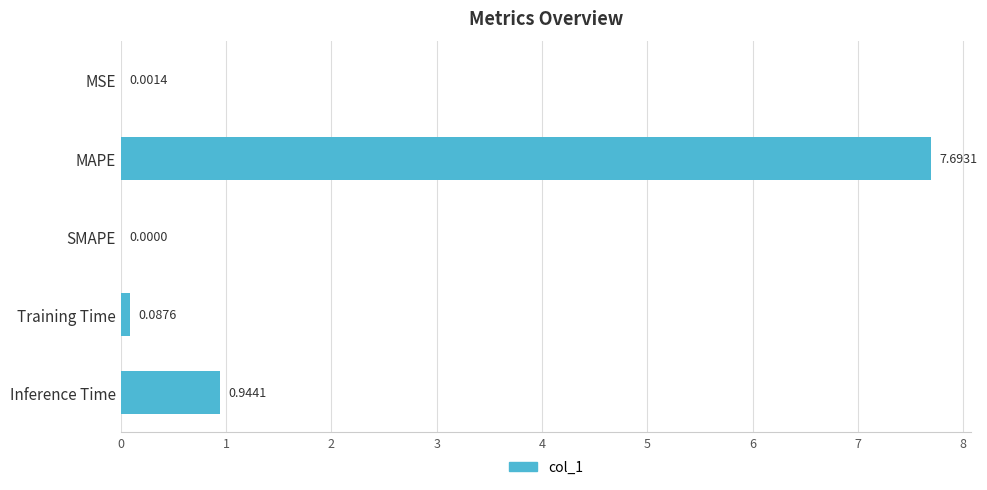

Between MSE and SMAPE, which is larger?

MSE